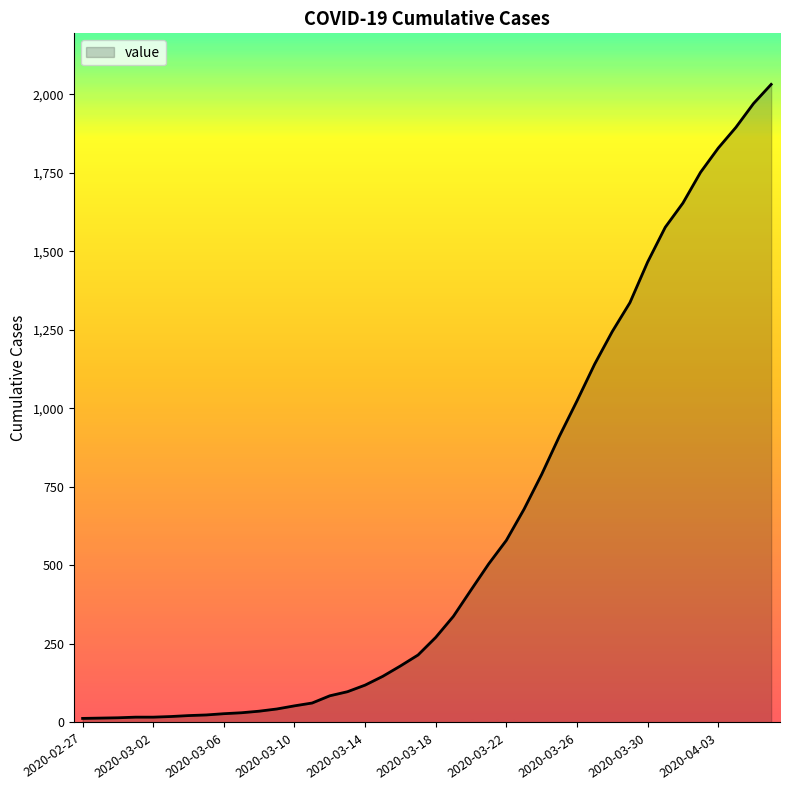

Count the number of data series in this chart.

1